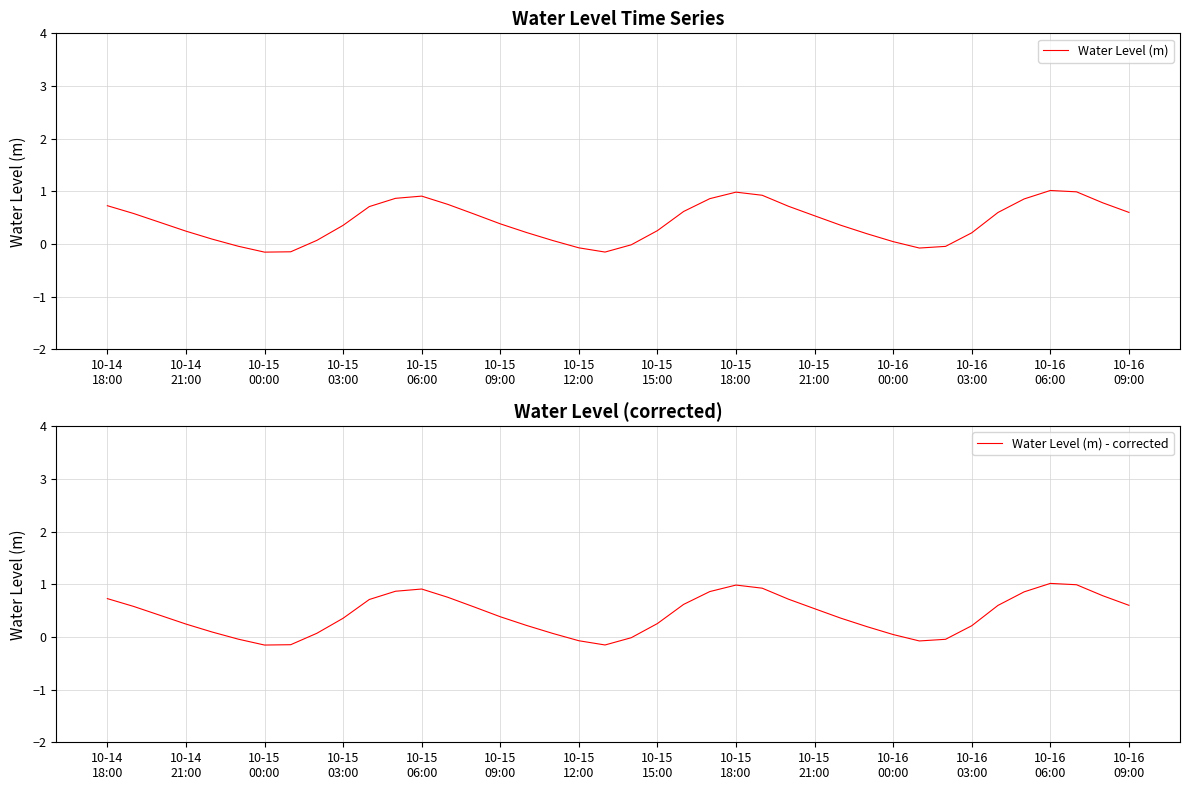

What is the highest value of the Water Level (m) - corrected series?

1.0